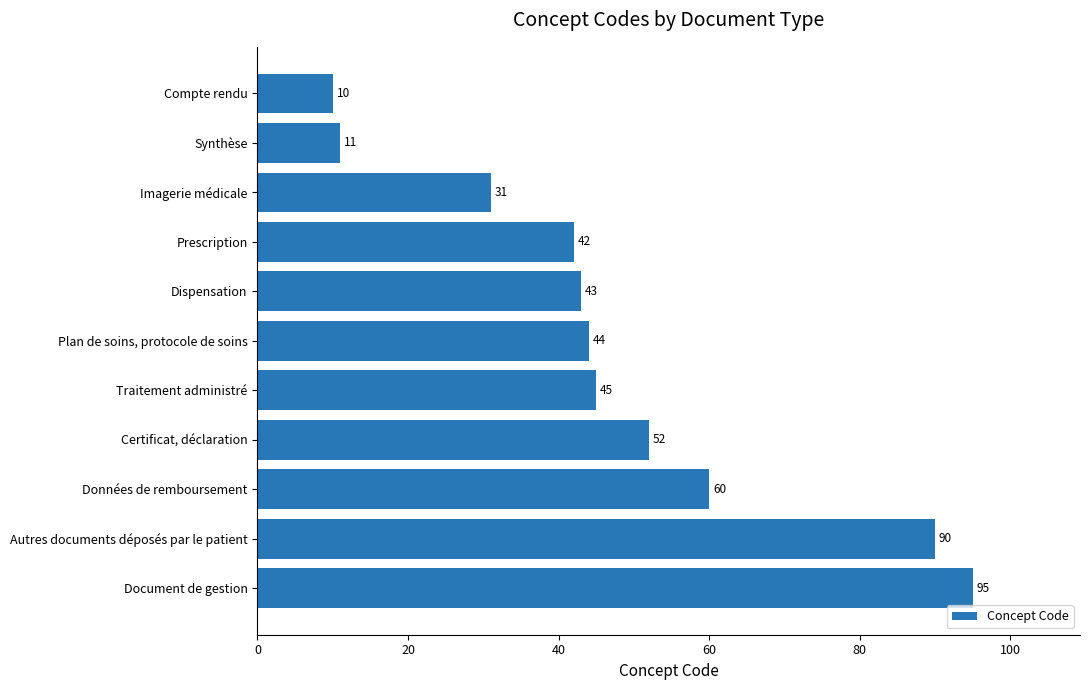

Reading bottom to top, what are all the values shown in this chart?

Document de gestion=95	Autres documents déposés par le patient=90	Données de remboursement=60	Certificat, déclaration=52	Traitement administré=45	Plan de soins, protocole de soins=44	Dispensation=43	Prescription=42	Imagerie médicale=31	Synthèse=11	Compte rendu=10